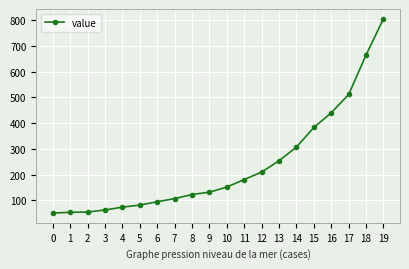

The value at 18 is 332. True or false?

False